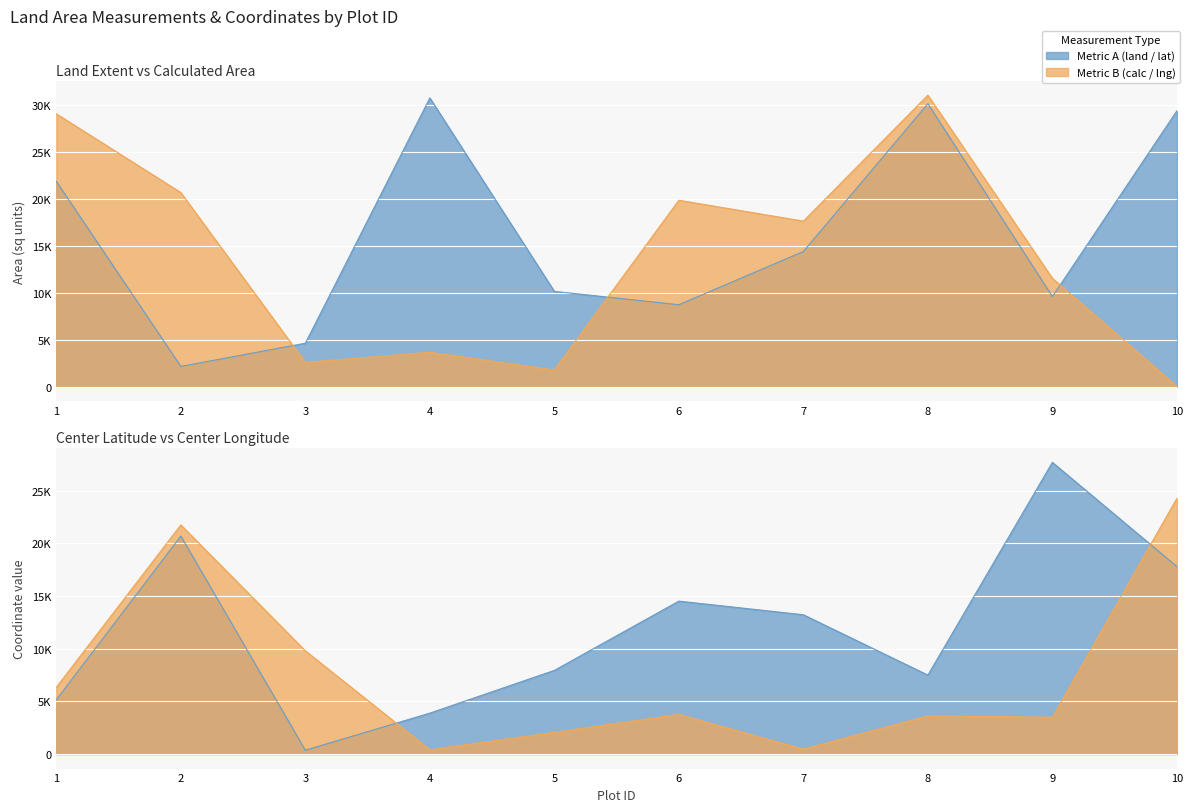

How many lines are shown in the chart?

2